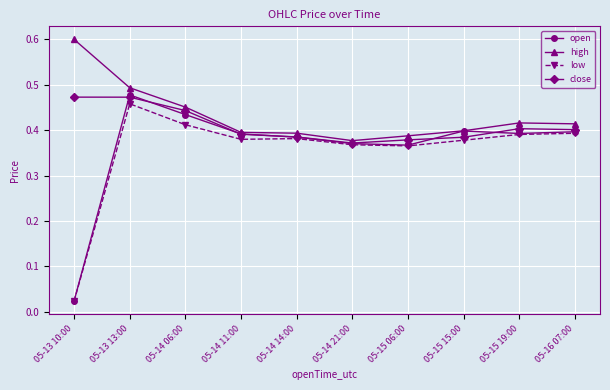

What position from the left is 05-15 15:00?

8